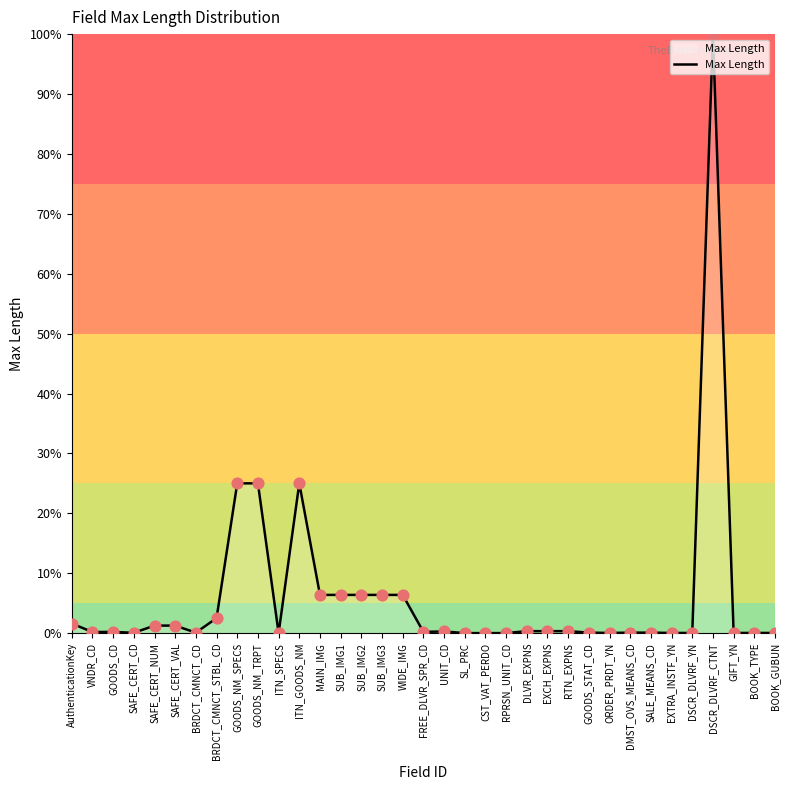

Approximately how many times larger is the value at WIDE_IMG compared to SUB_IMG1?

1.0